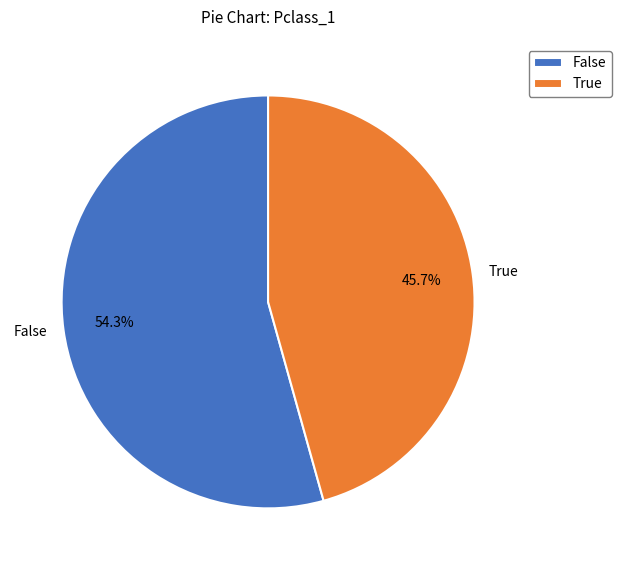

Which has a higher value, True or False?

False